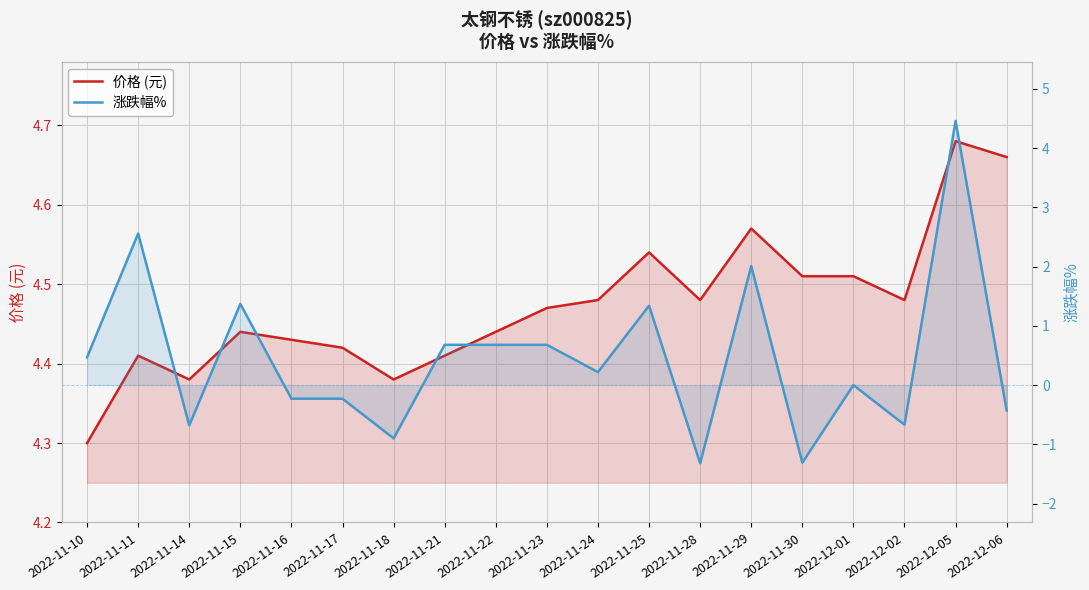

Does the chart display data point markers on the line(s)?

No